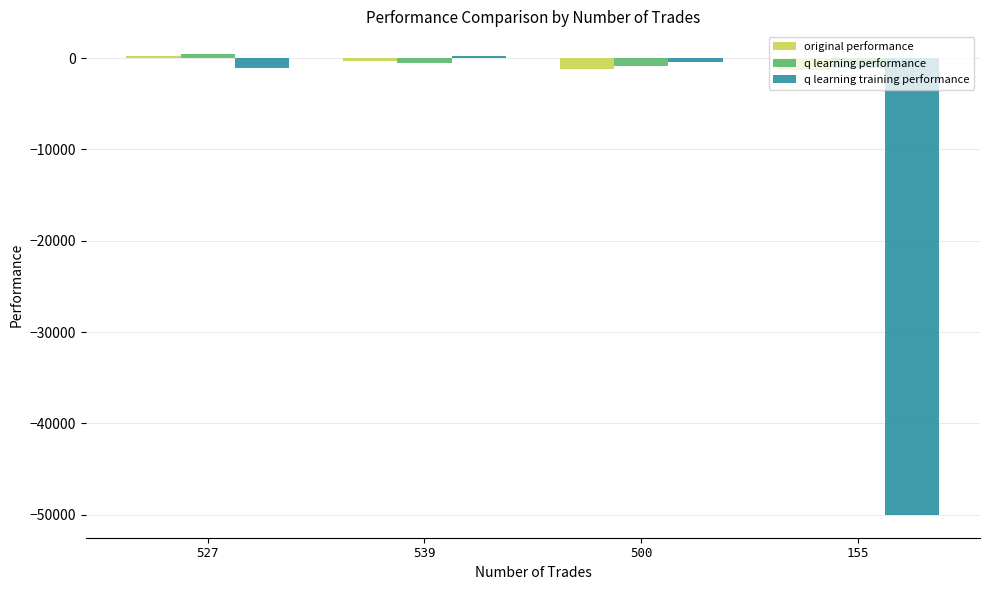

How many values in original performance are below zero?

3